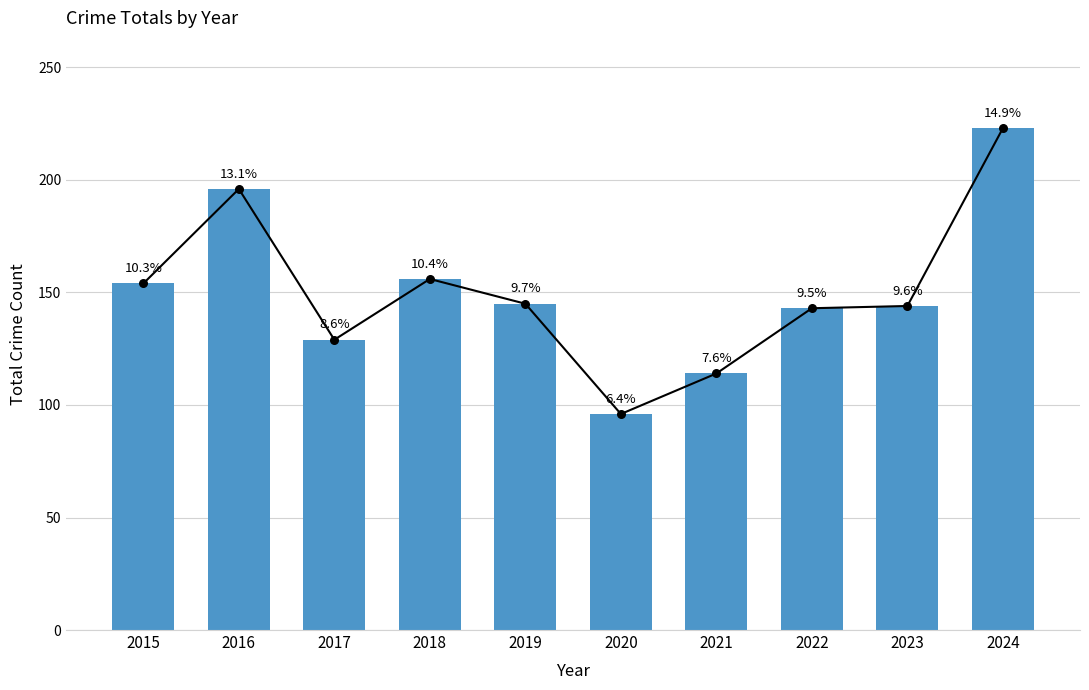

Between 2016 and 2023, which is larger?

2016